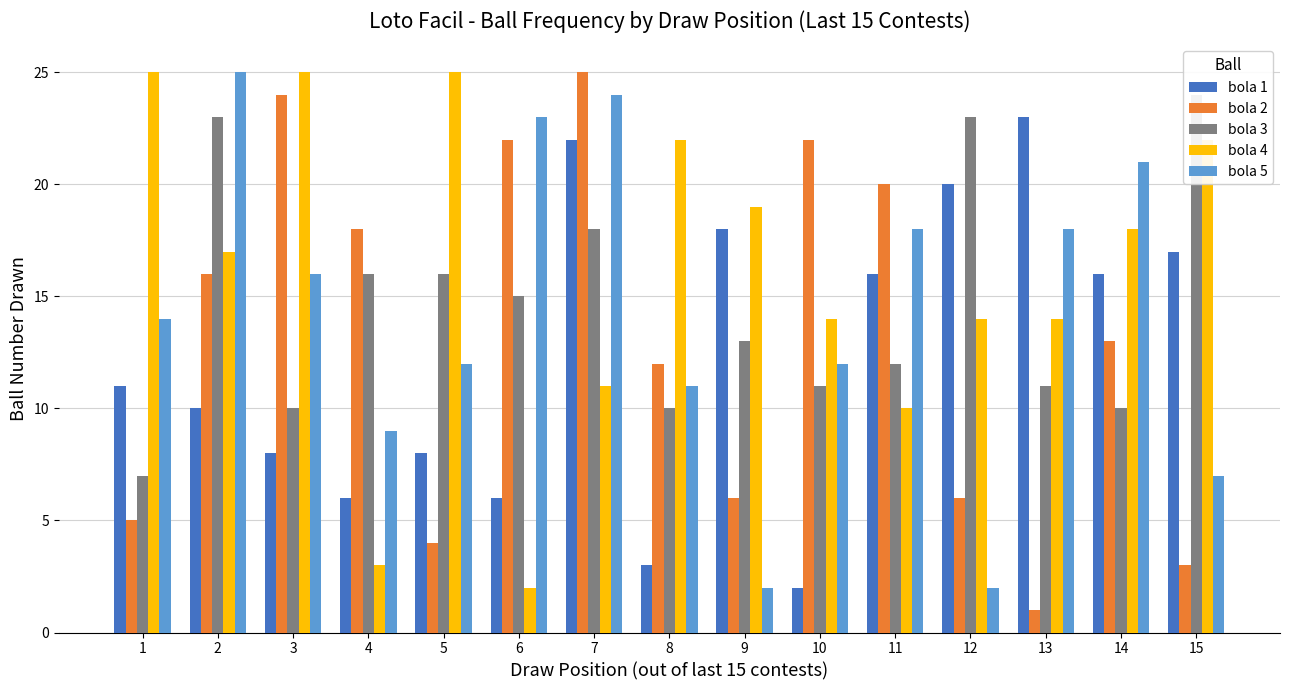

Which category has the lowest value in the bola 2 series?

13